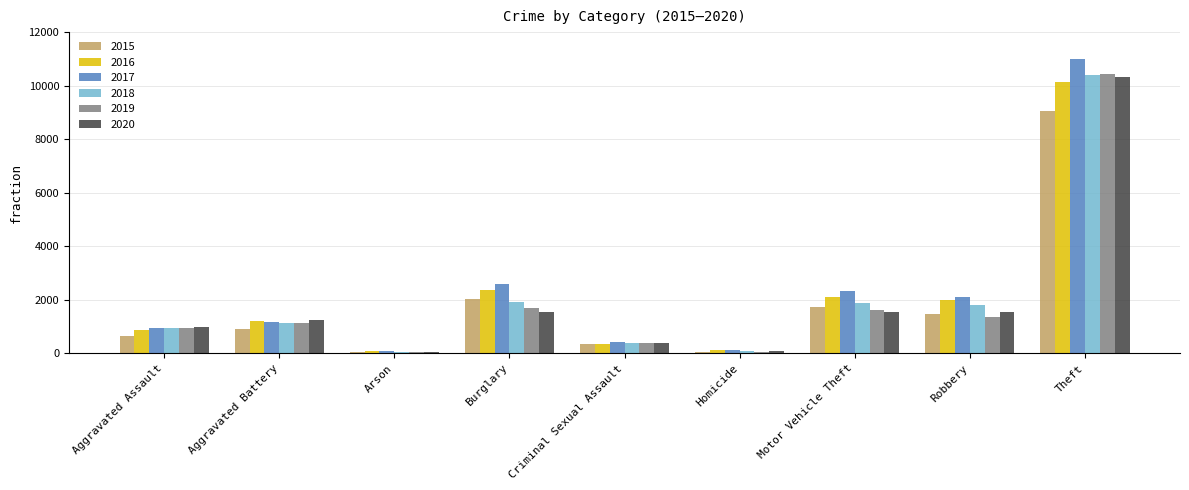

How many categories are shown in the chart?

9